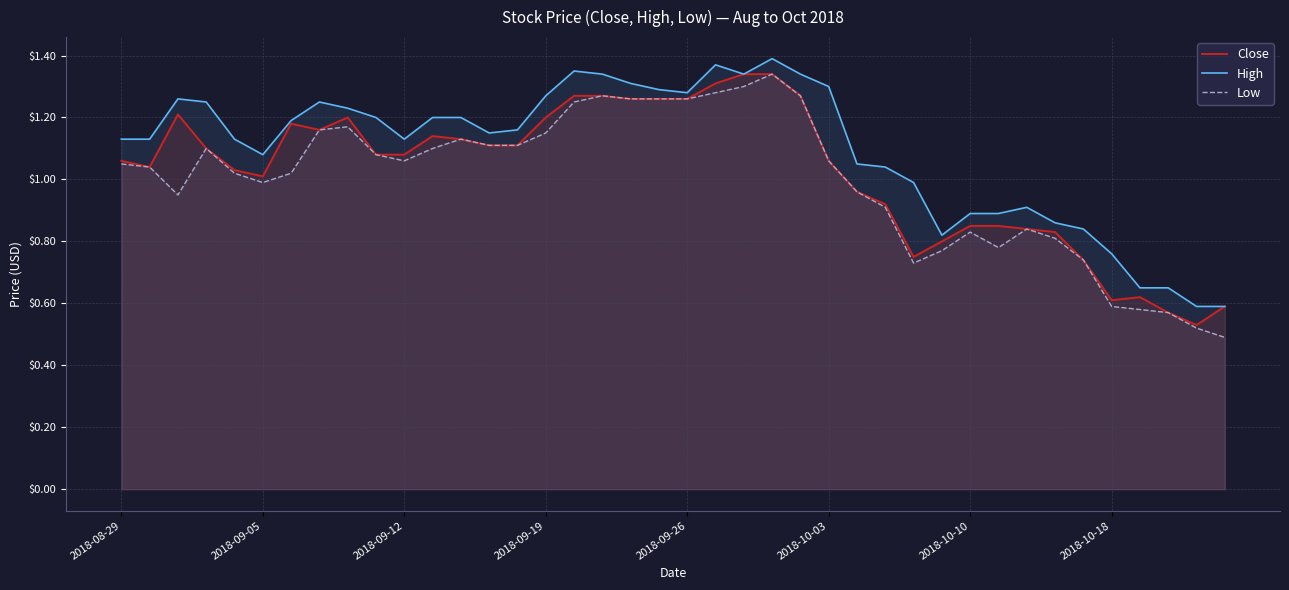

What is the difference between the highest and lowest values at 39?

0.1